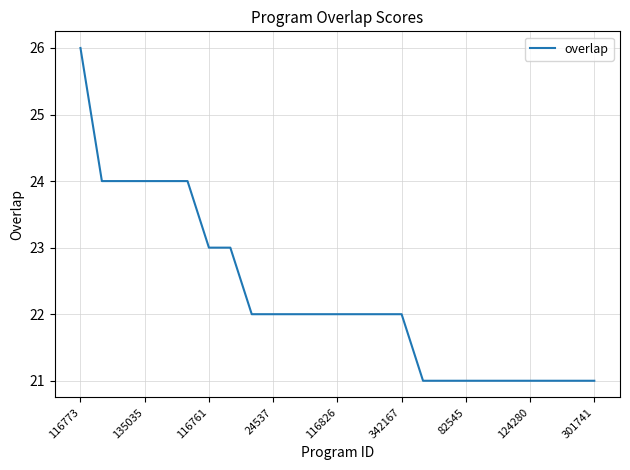

How many distinct data groups are displayed?

1